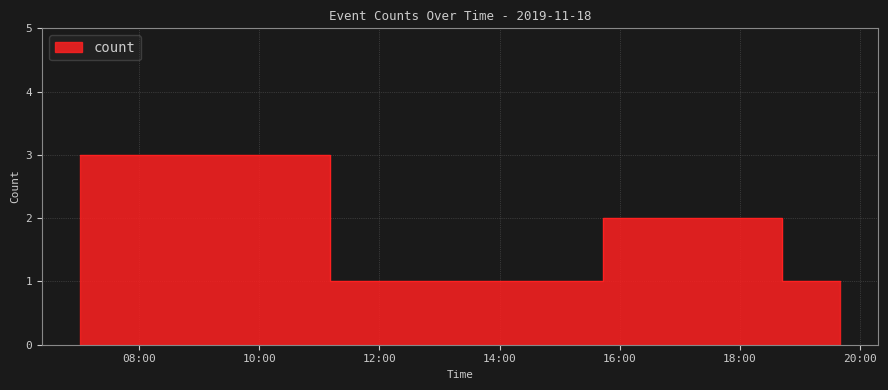

Rank the categories by value from highest to lowest.

2019-11-18 07:01:00, 2019-11-18 15:43:00, 2019-11-18 11:11:00, 2019-11-18 12:20:00, 2019-11-18 12:30:00, 2019-11-18 12:32:00, 2019-11-18 12:37:00, 2019-11-18 12:40:00, 2019-11-18 12:53:00, 2019-11-18 12:55:00, 2019-11-18 13:10:00, 2019-11-18 15:40:00, 2019-11-18 18:42:00, 2019-11-18 19:40:00